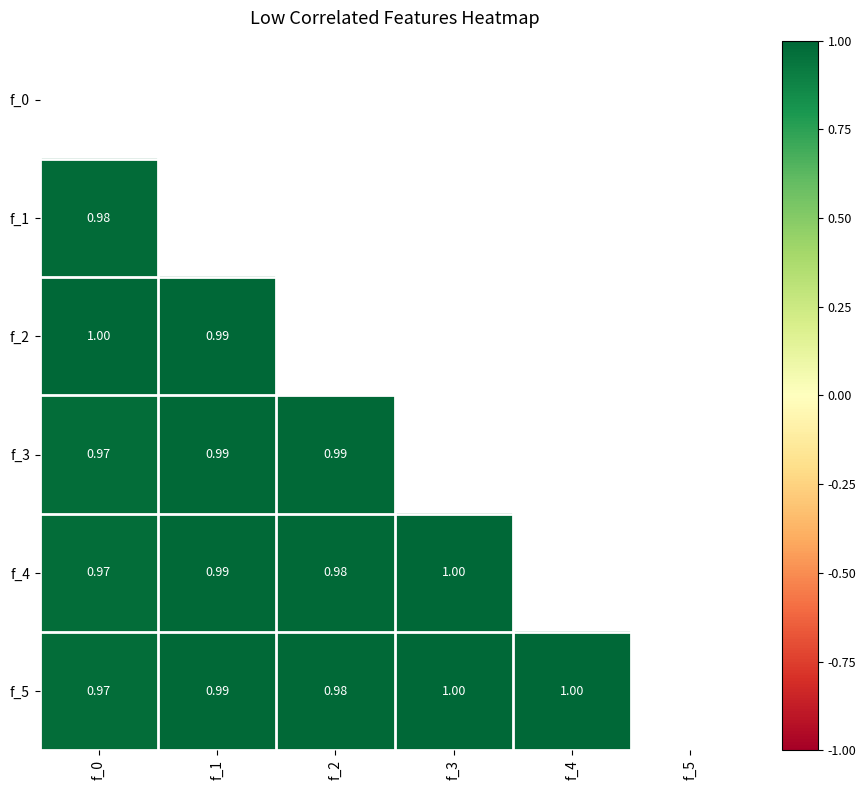

Where is f_5 nearest to the value 0?

f_0